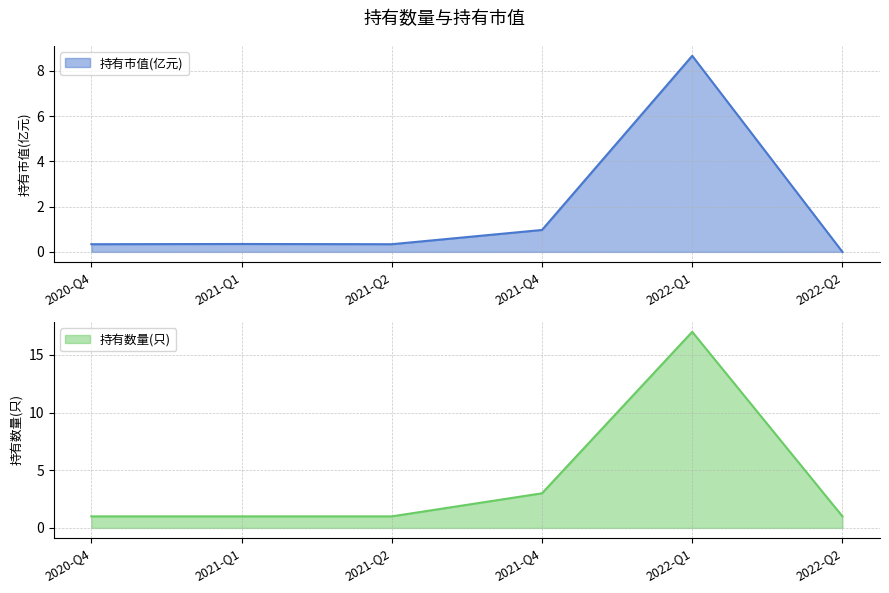

What is the label of the 5th point from the left?

2022-Q1